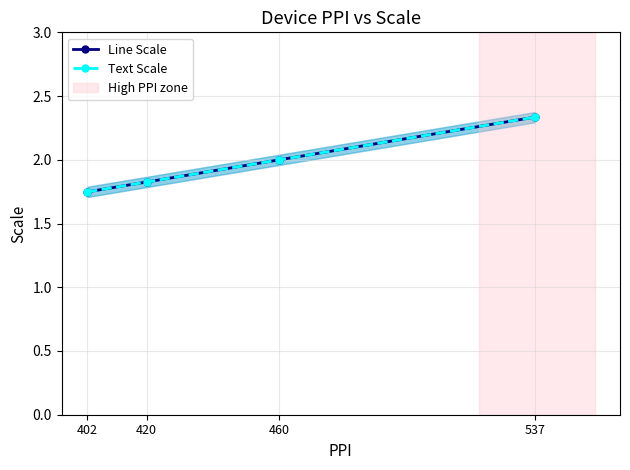

What is the total value across all series at 402?

3.5